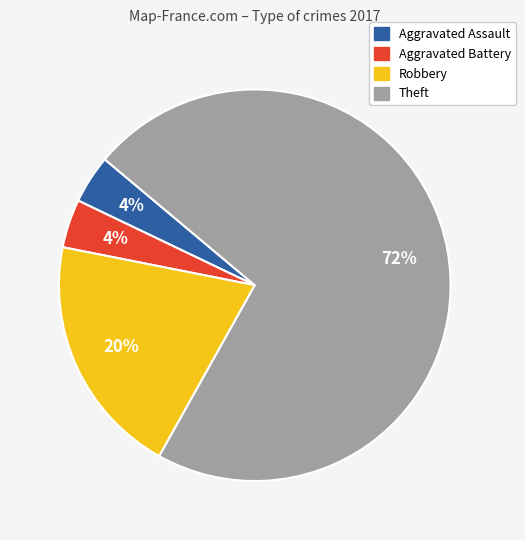

Is Aggravated Battery the majority of the pie?

No